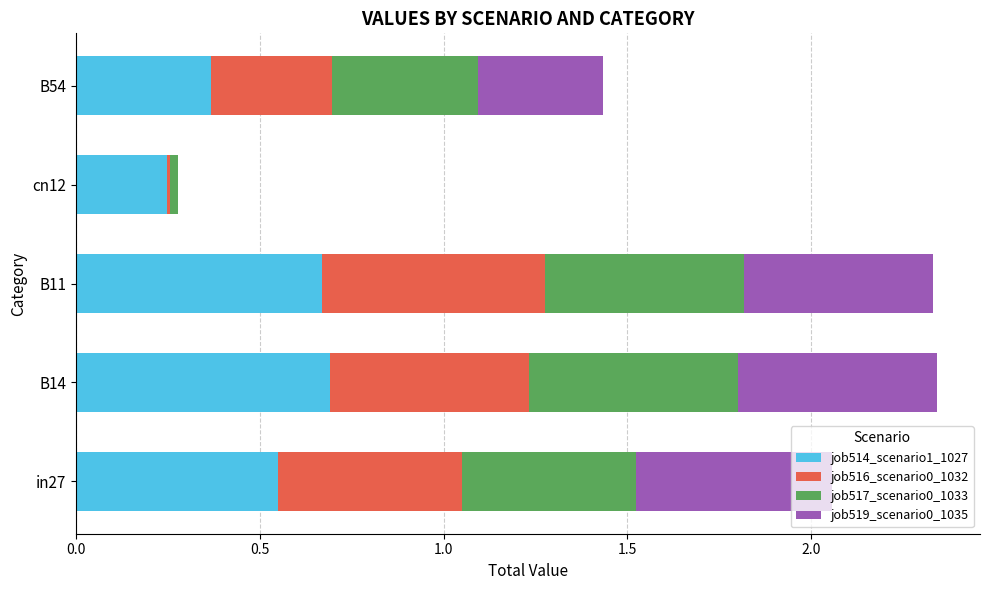

What is the total value across all series at B54?

1.4